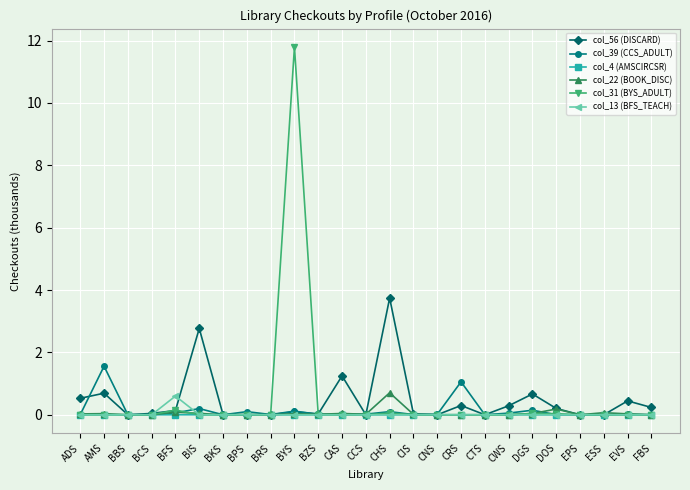

At which category is the sum across all series the highest?

BYS